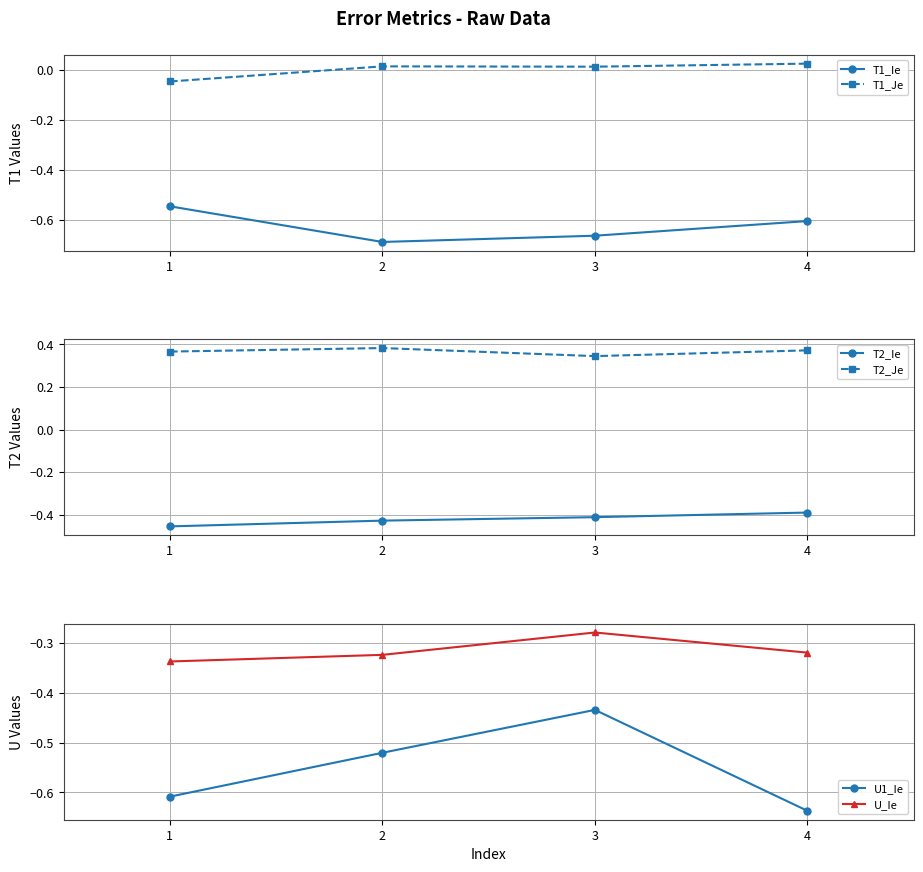

At which category is the sum across all series the highest?

3